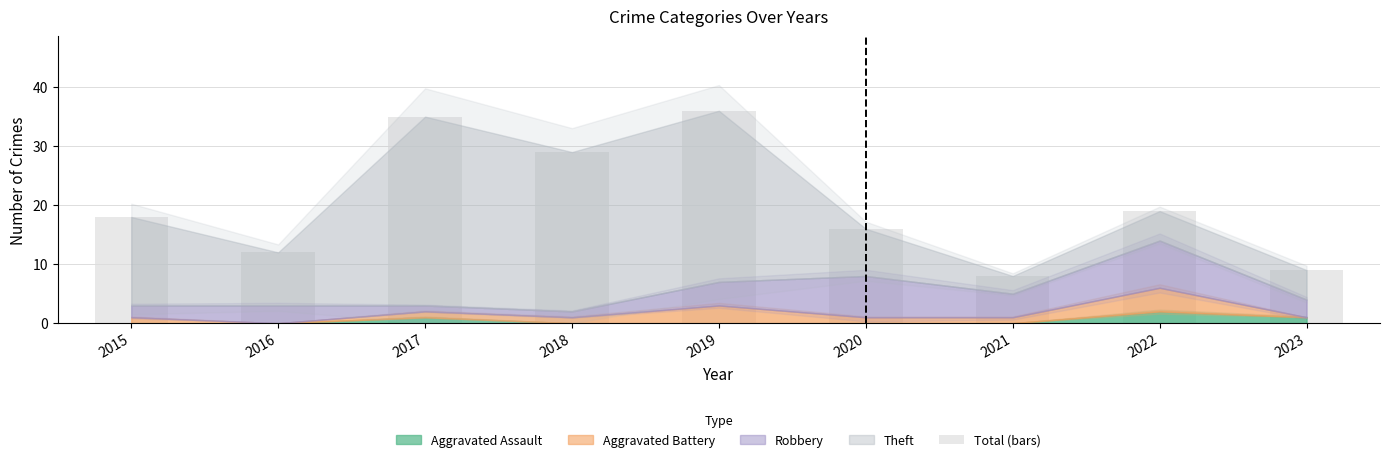

Reading right to left, transcribe all the data shown in this chart.

2023=9	2022=19	2021=8	2020=16	2019=36	2018=29	2017=35	2016=12	2015=18